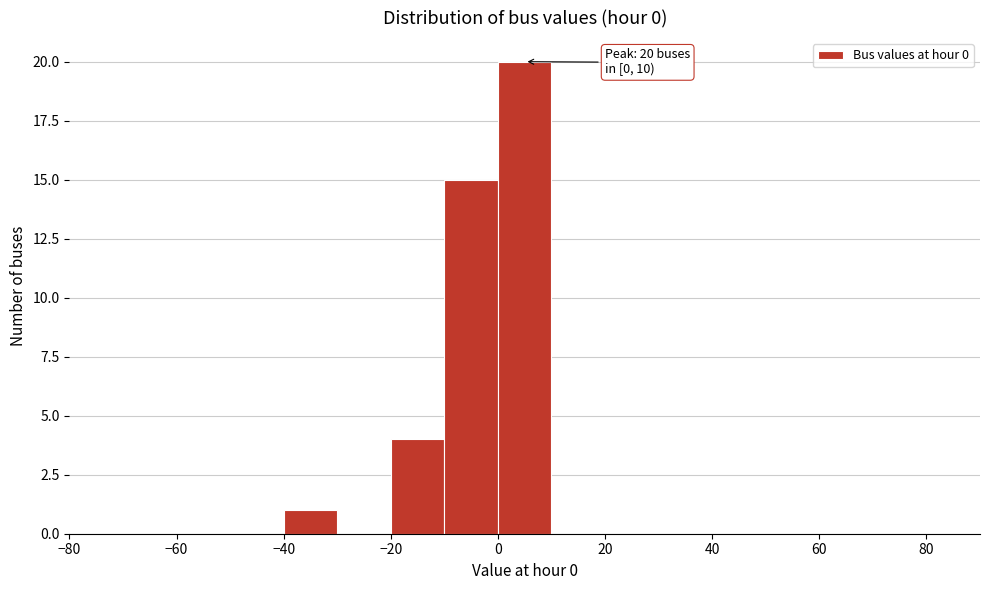

Over which range of the x-axis is the bar tallest?

0 to 10